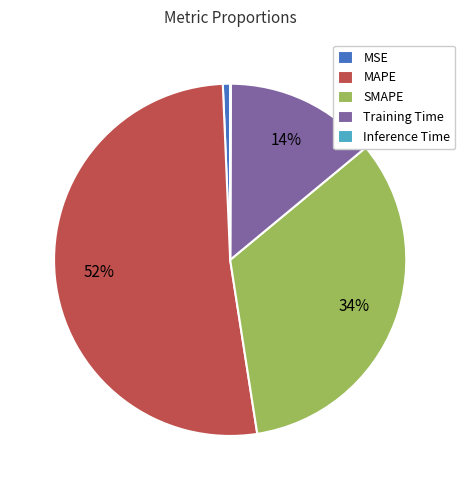

What percentage is the SMAPE slice, to the nearest percent?

34%